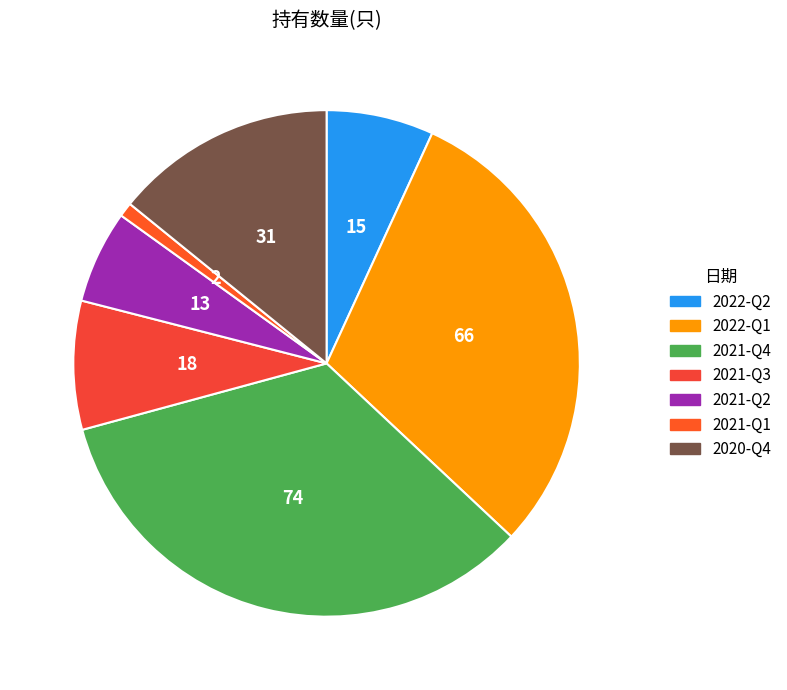

To the nearest percent, what is the difference between the largest and smallest slice percentages?

33%